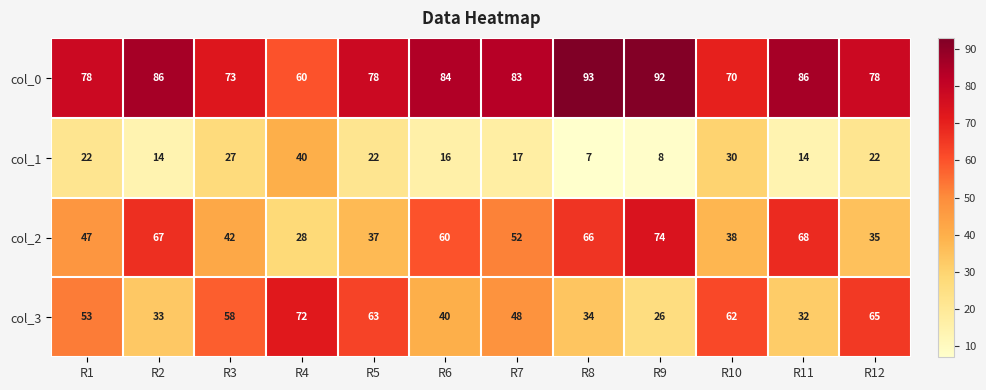

What is the sum of all col_1 values?

239